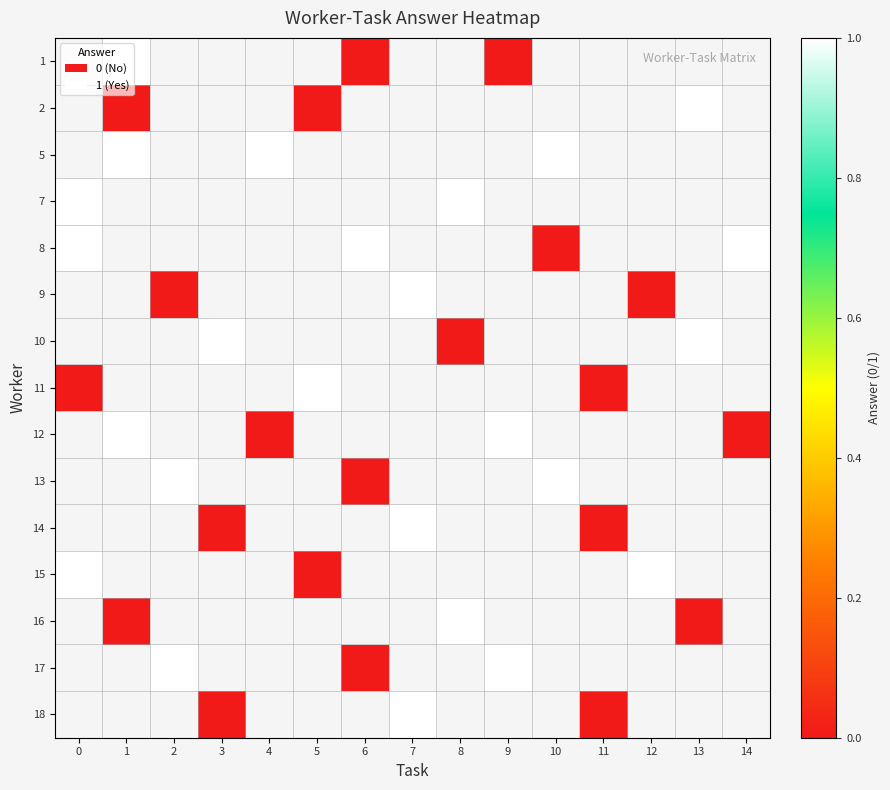

How many distinct data groups are displayed?

15